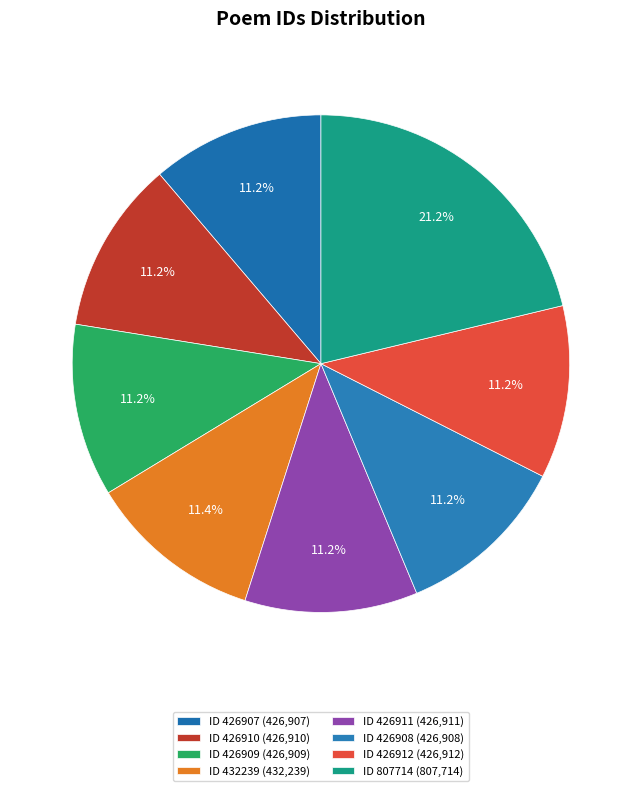

Is there a majority slice in this chart?

No